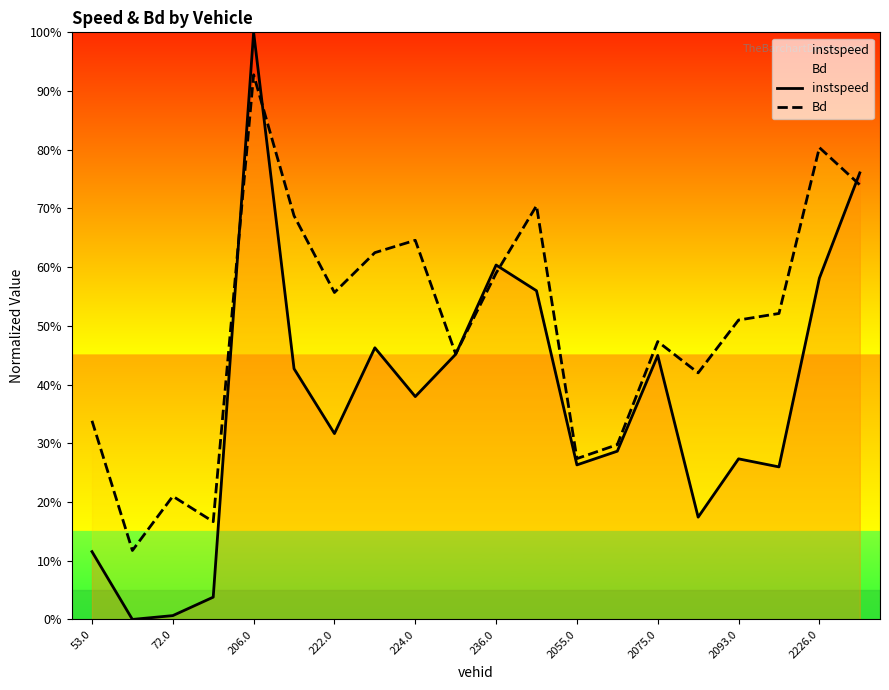

What is the value of the instspeed point at the 18th from the left?

0.3